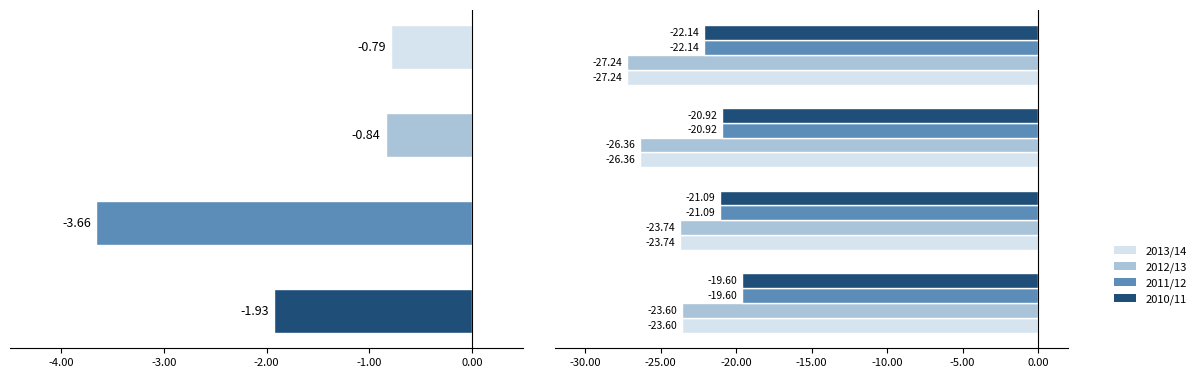

Which series has the widest spread of values?

2013/14